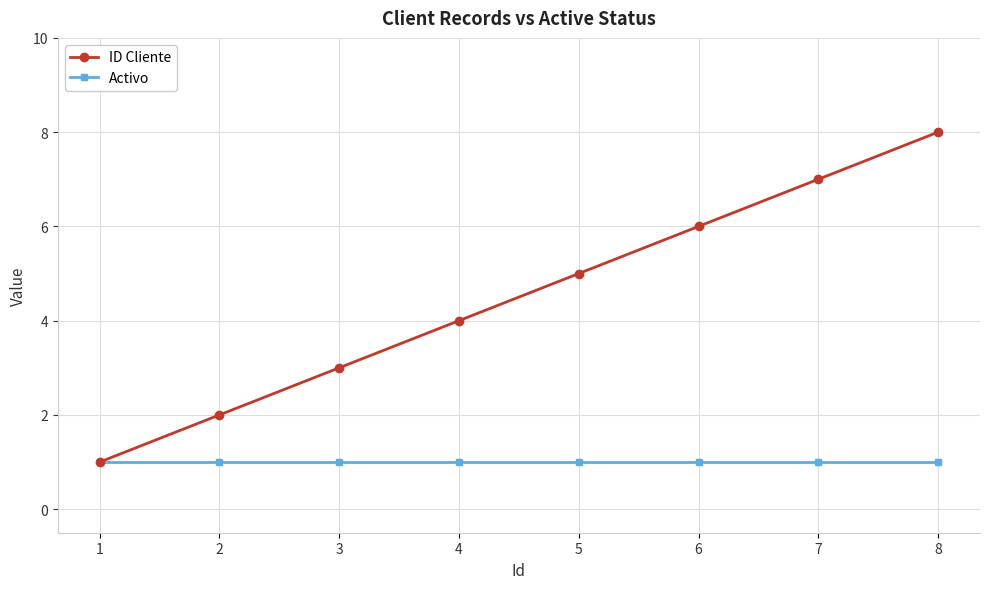

How many ID Cliente values are between 3 and 7?

5